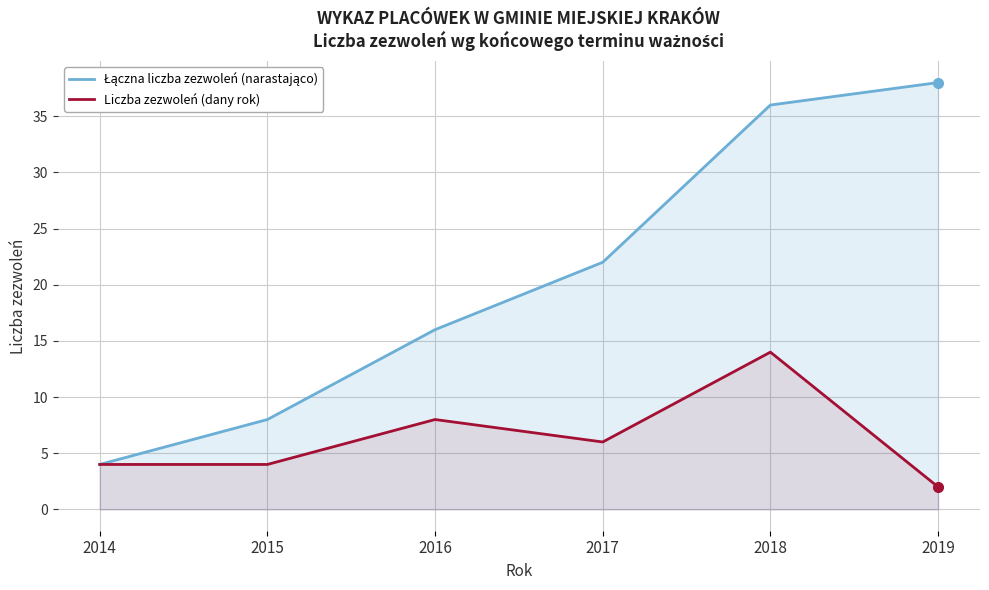

How many distinct data groups are displayed?

2